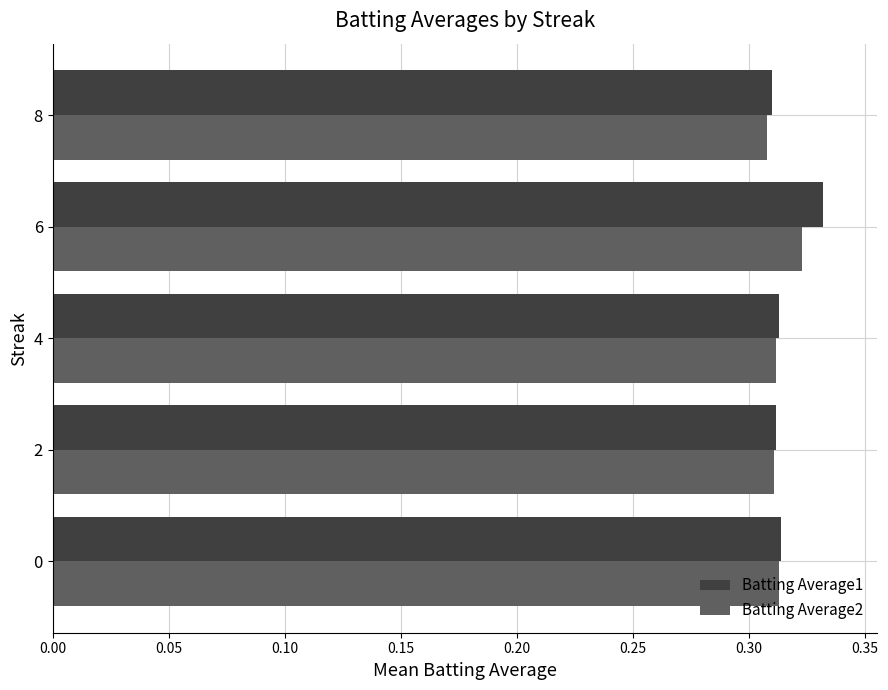

What are all the series names shown in the legend?

Batting Average1, Batting Average2